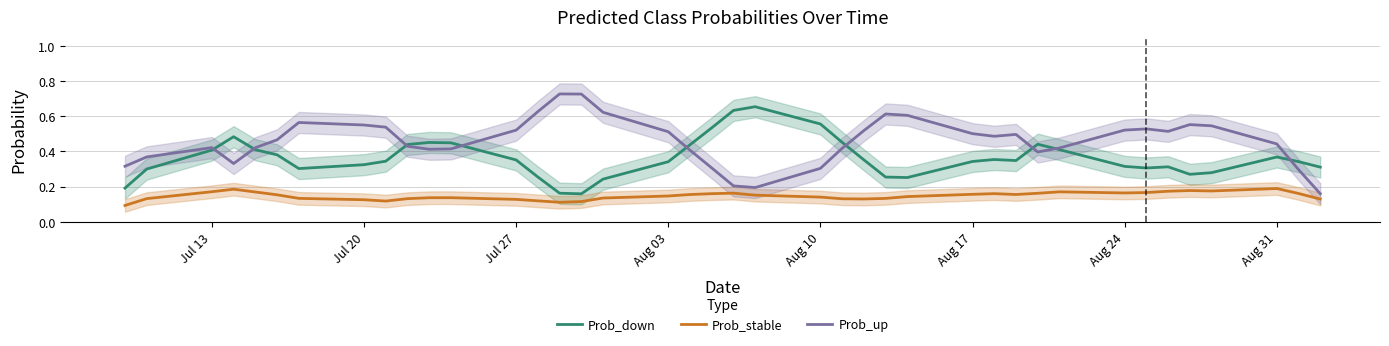

How many series are shown in this chart?

3